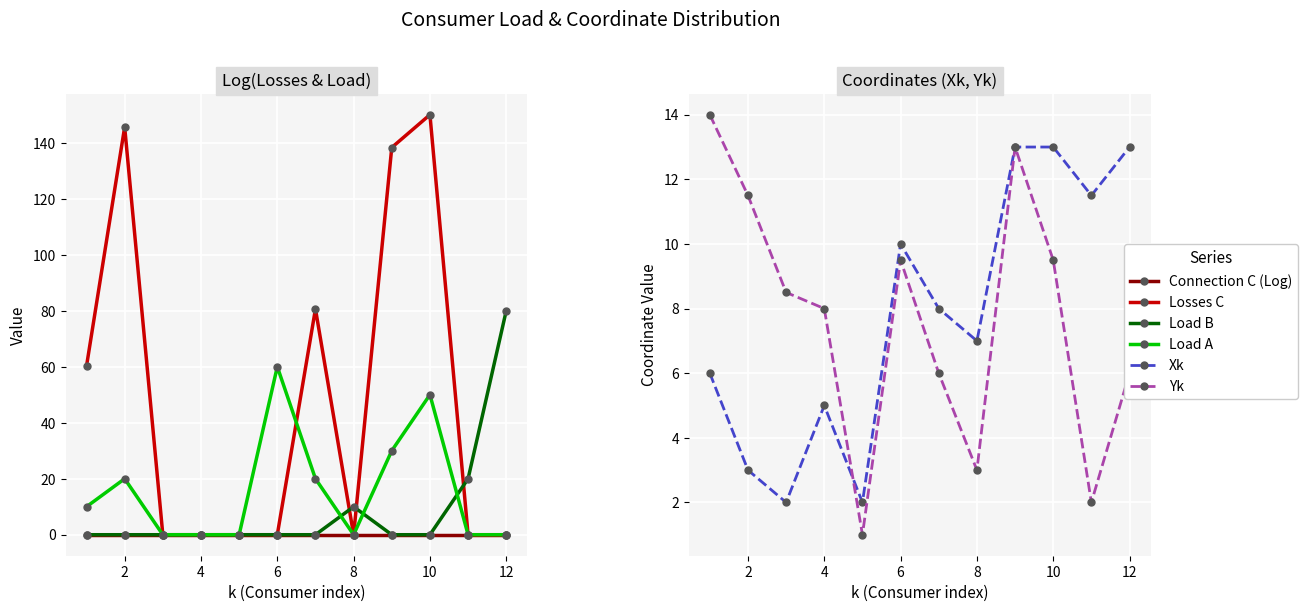

At how many categories does at least one series exceed 61?

5